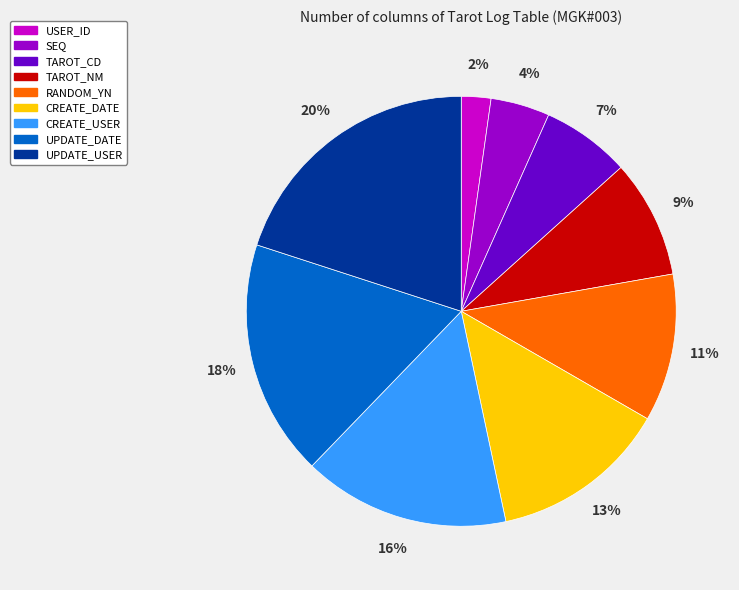

To the nearest percent, what percentage of the pie is UPDATE_DATE?

18%